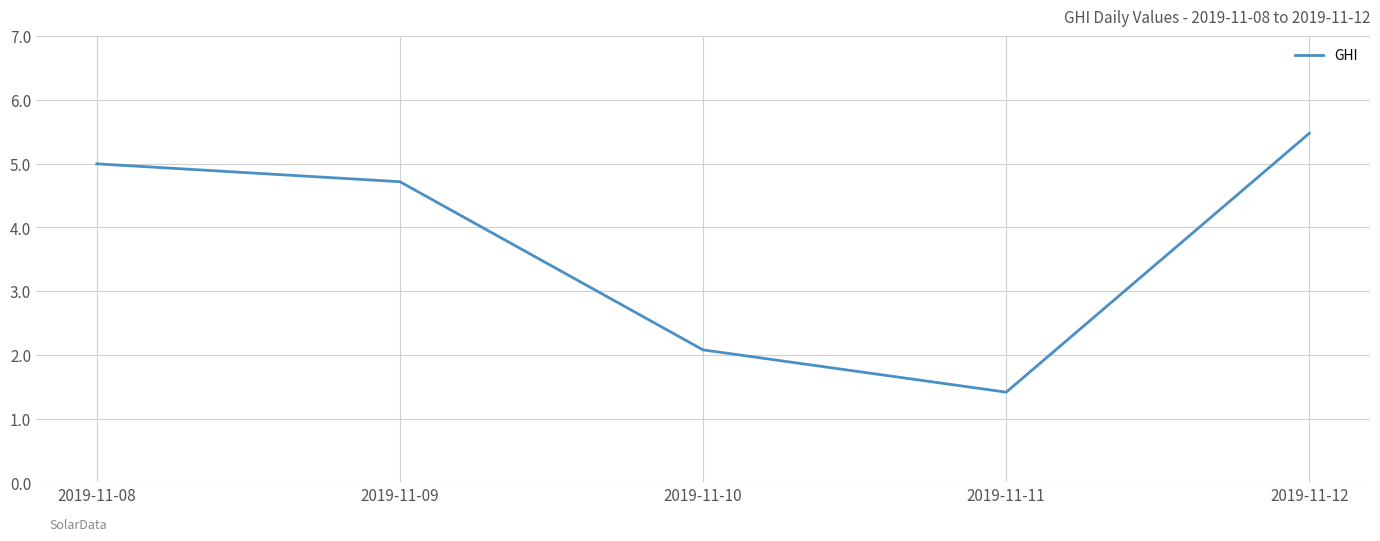

What is the sum of the values at 2019-11-11 and 2019-11-12?

6.9